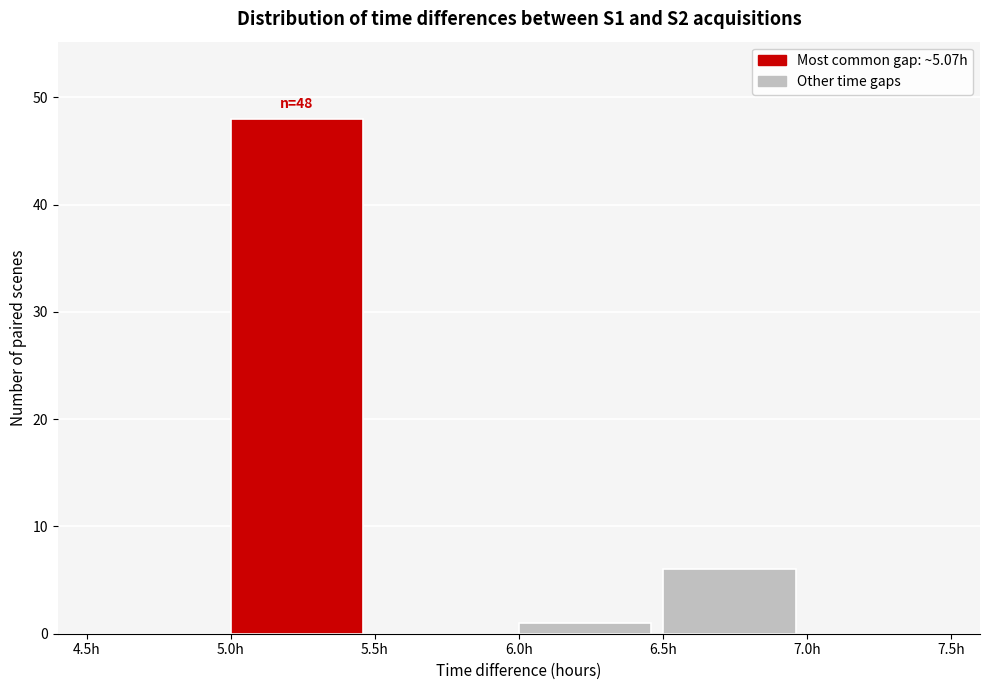

Over which range of the x-axis is the bar tallest?

5.0 to 5.5